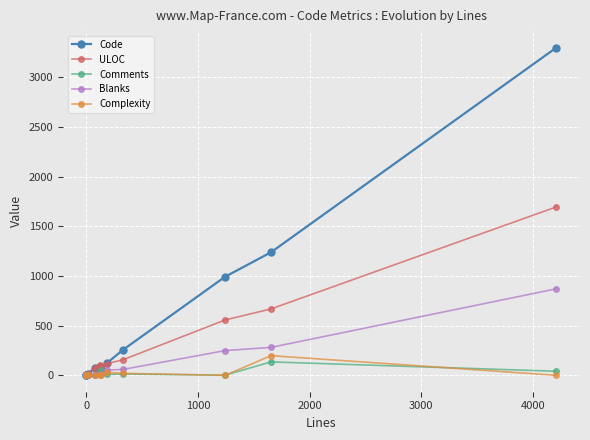

How many data points does each series have?

11